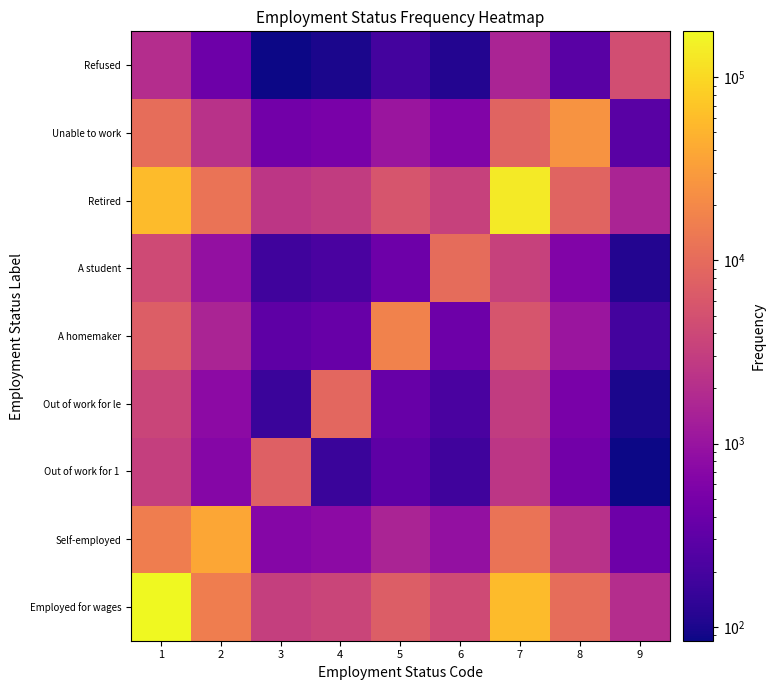

What is the difference between the highest and lowest values at 2?

37507.7